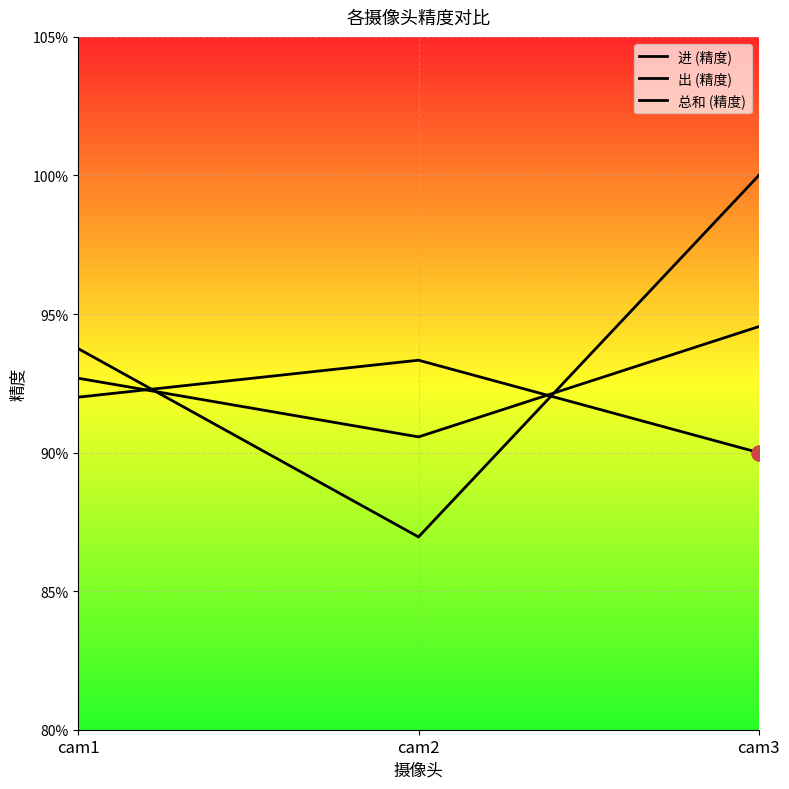

Which series reaches the maximum Y coordinate?

出 (精度)